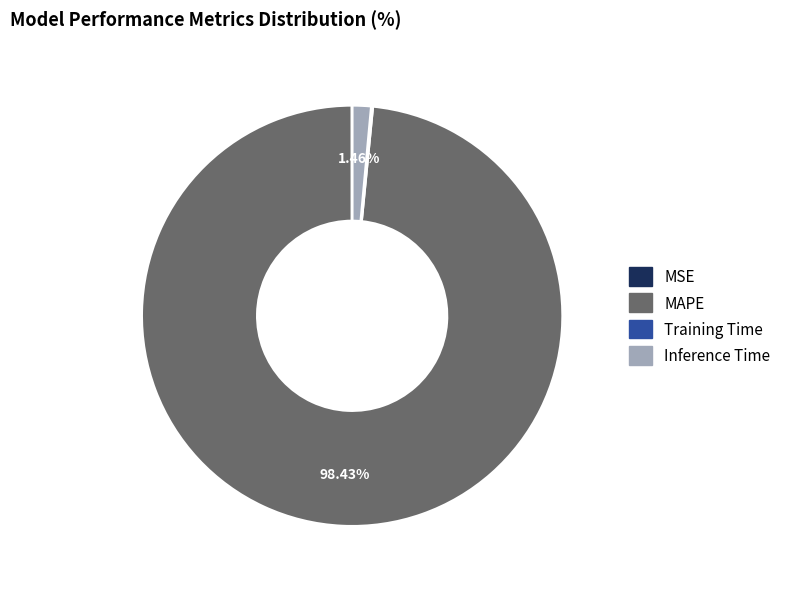

To the nearest percent, what portion does MAPE represent?

98%